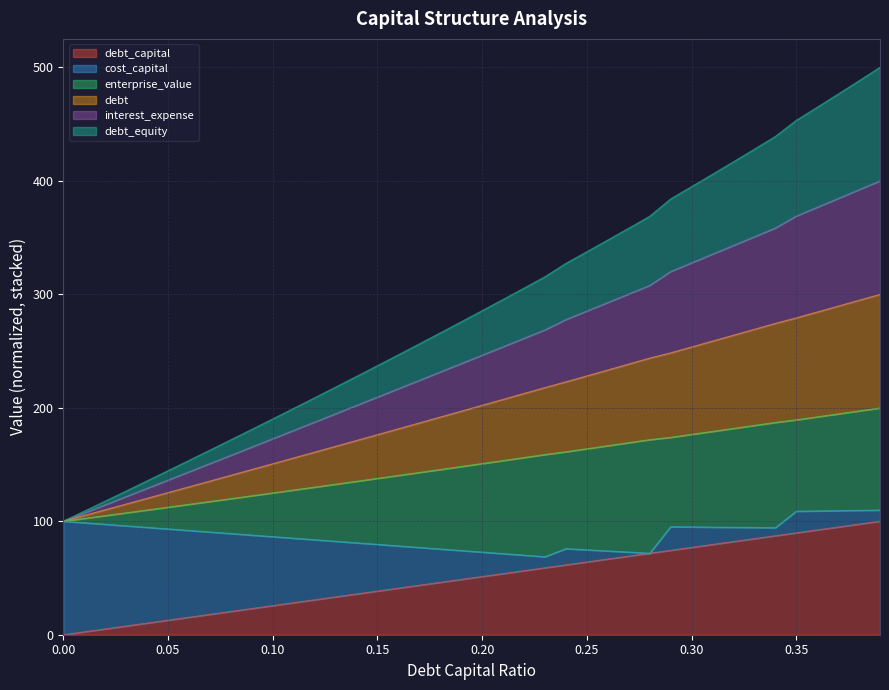

Where does the interest_expense series first go above 285?

0.2